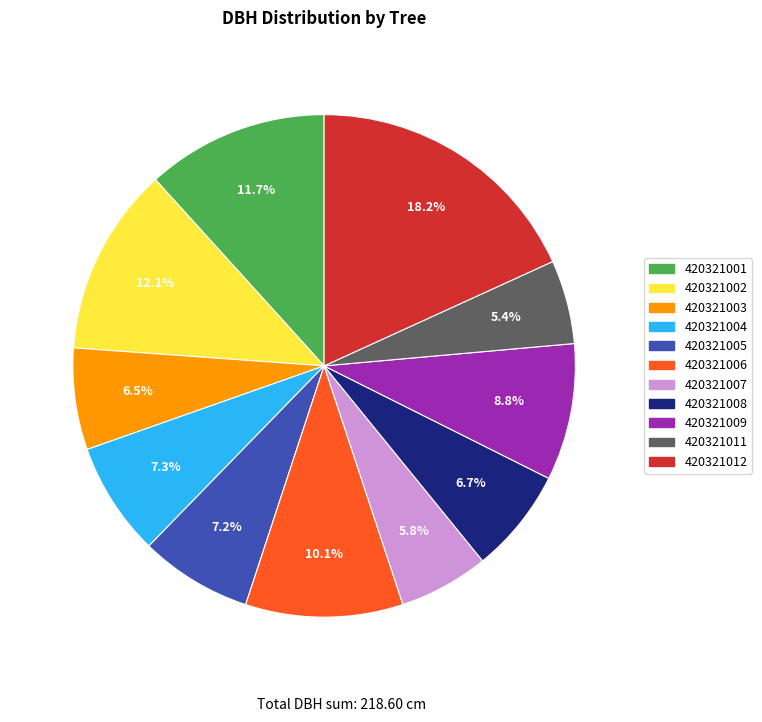

To the nearest percent, what portion does 420321006 represent?

10%